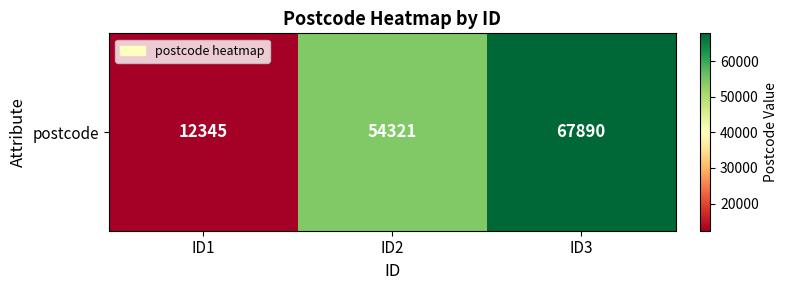

What is the difference between the maximum and second lowest values?

13569